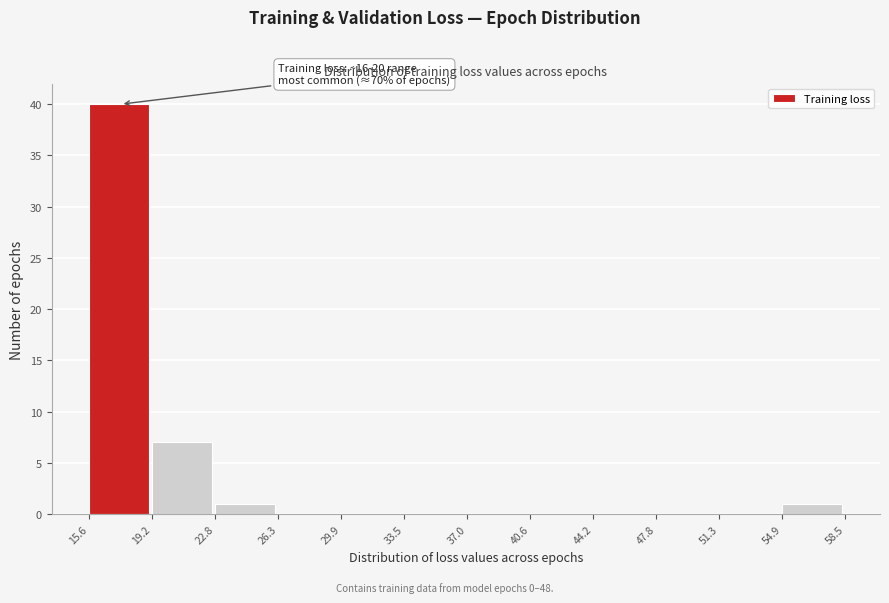

Which range on the x-axis has the tallest bar?

15.6 to 19.2